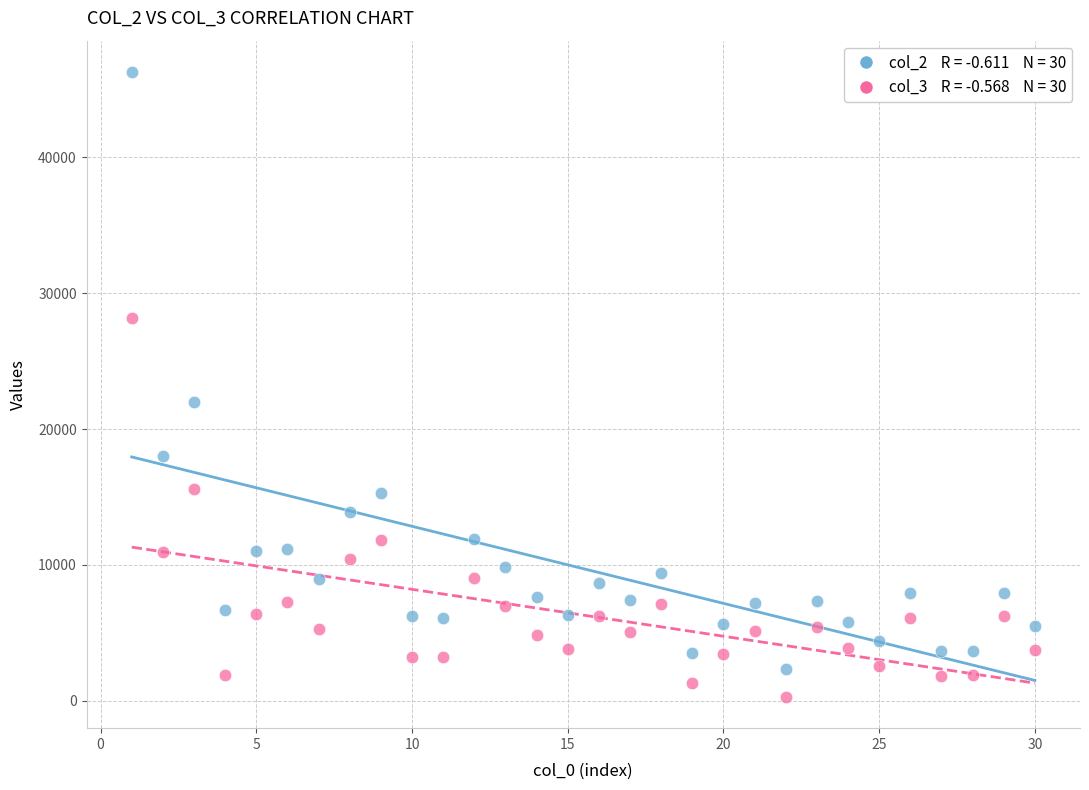

Across all series, what Y value is closest to 23284?

21977